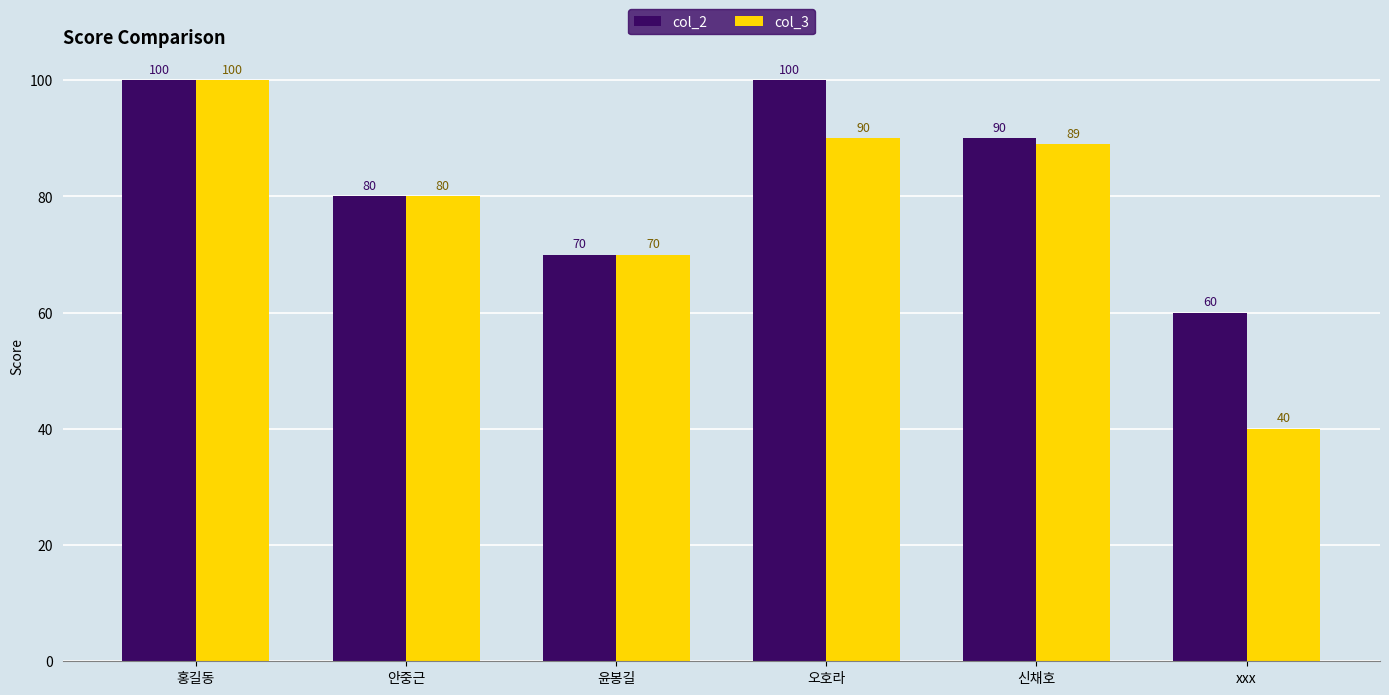

How many col_2 values are between 70 and 100?

5